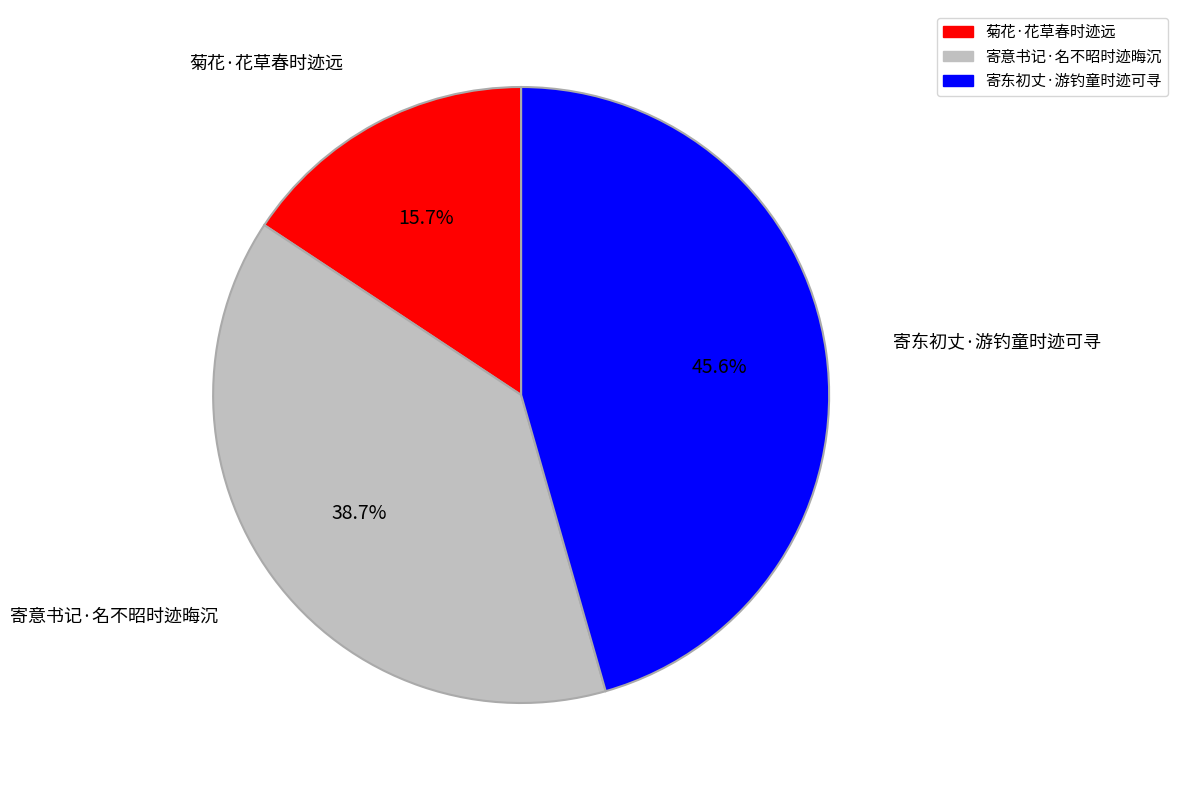

Combined, what portion of the pie is 寄意书记·名不昭时迹晦沉 and 菊花·花草春时迹远?

54.4%